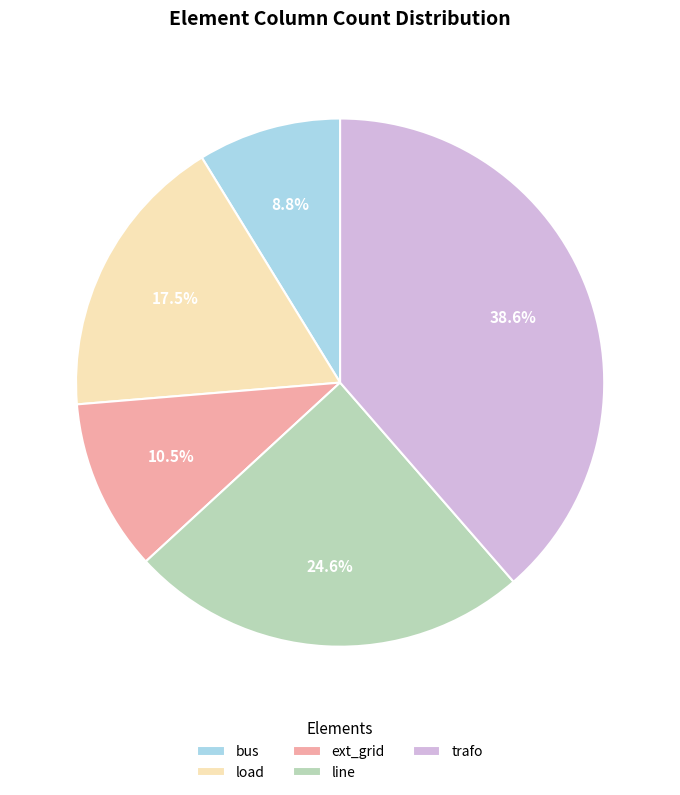

How many segments does this pie chart have?

5